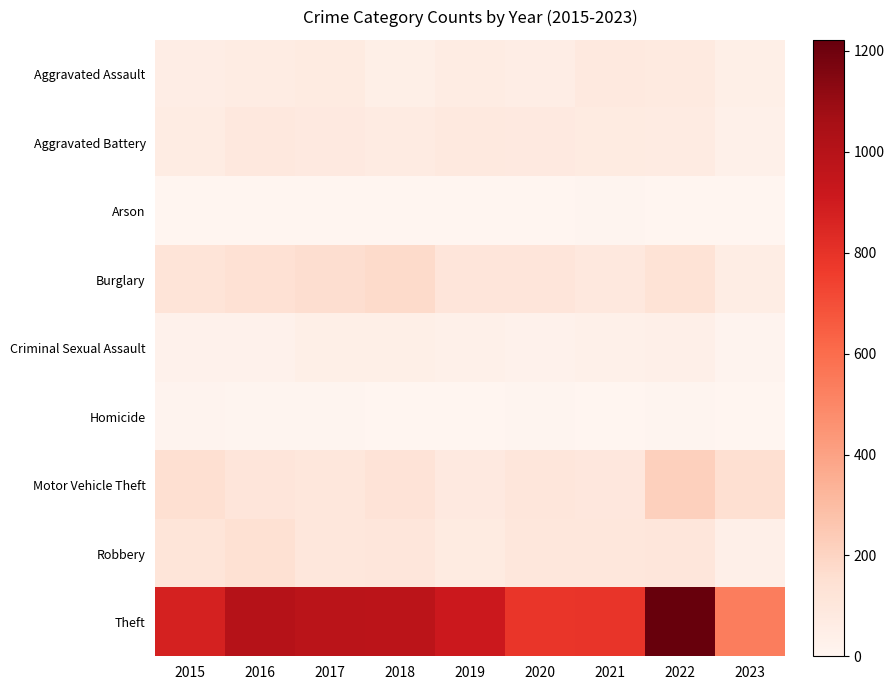

What is the total value across all series at 2019?

1374